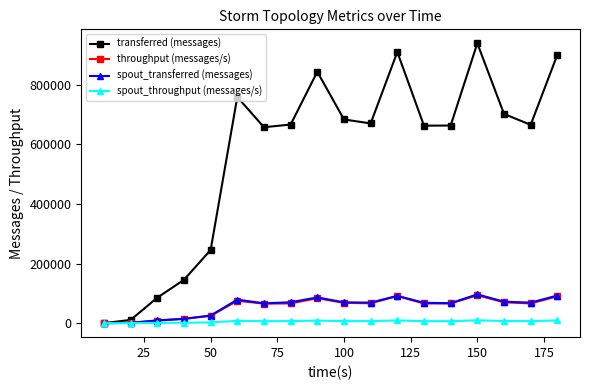

How many interior local peaks does the transferred (messages) series have?

4